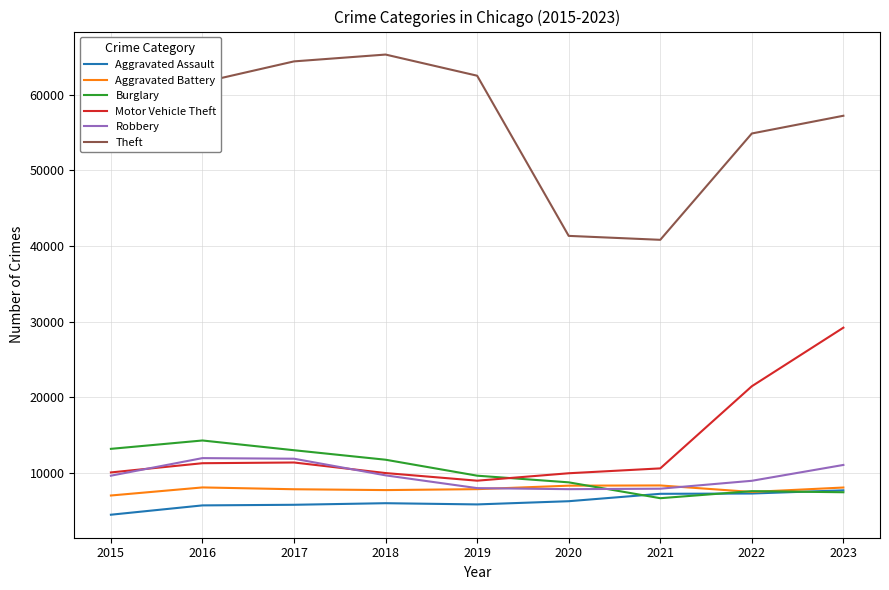

How many distinct data groups are displayed?

6